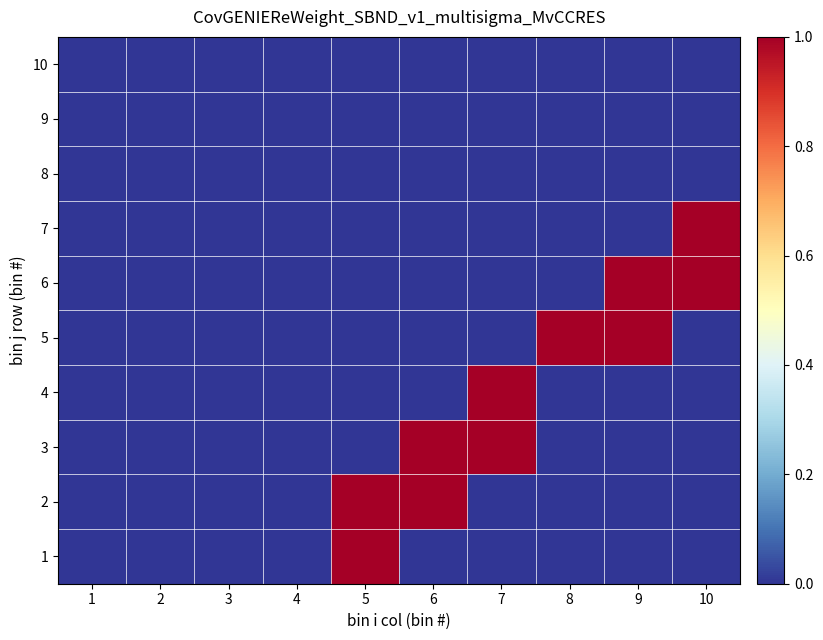

Reading left to right, list all the values displayed in this chart.

10: 1=0	2=0	3=0	4=0	5=0	6=0	7=0	8=0	9=0	10=0
9: 1=0	2=0	3=0	4=0	5=0	6=0	7=0	8=0	9=0	10=0
8: 1=0	2=0	3=0	4=0	5=0	6=0	7=0	8=0	9=0	10=0
7: 1=0	2=0	3=0	4=0	5=0	6=0	7=0	8=0	9=0	10=1
6: 1=0	2=0	3=0	4=0	5=0	6=0	7=0	8=0	9=1	10=1
5: 1=0	2=0	3=0	4=0	5=0	6=0	7=0	8=1	9=1	10=0
4: 1=0	2=0	3=0	4=0	5=0	6=0	7=1	8=0	9=0	10=0
3: 1=0	2=0	3=0	4=0	5=0	6=1	7=1	8=0	9=0	10=0
2: 1=0	2=0	3=0	4=0	5=1	6=1	7=0	8=0	9=0	10=0
1: 1=0	2=0	3=0	4=0	5=1	6=0	7=0	8=0	9=0	10=0